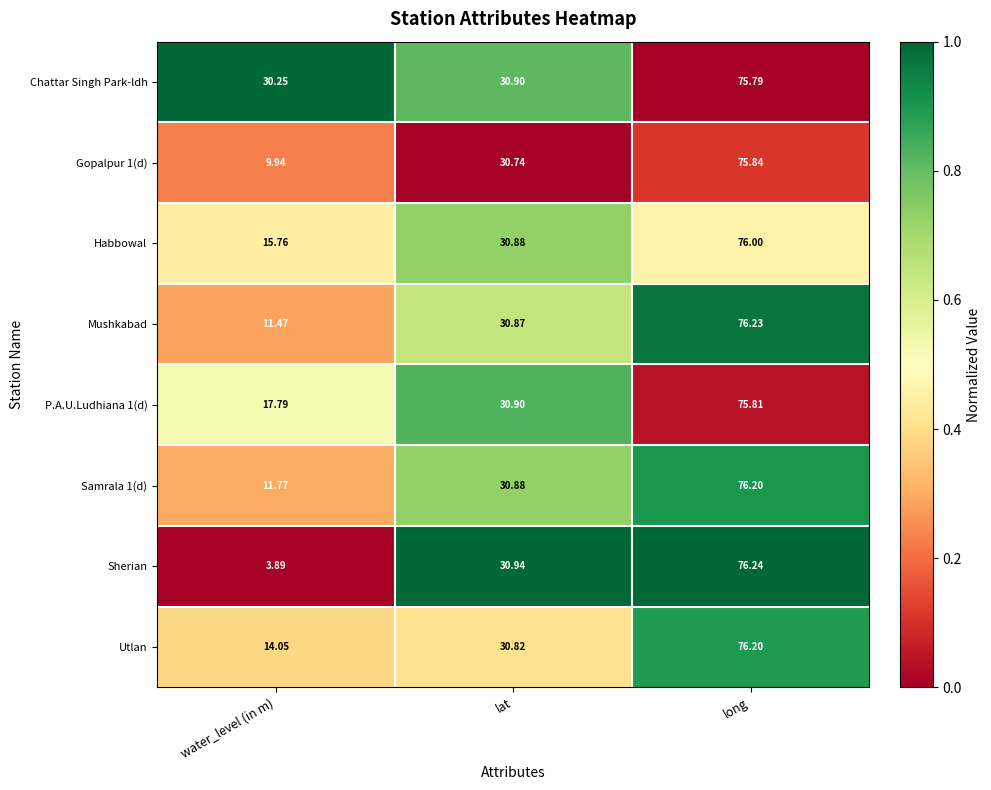

At which label is Sherian closest to 40?

lat